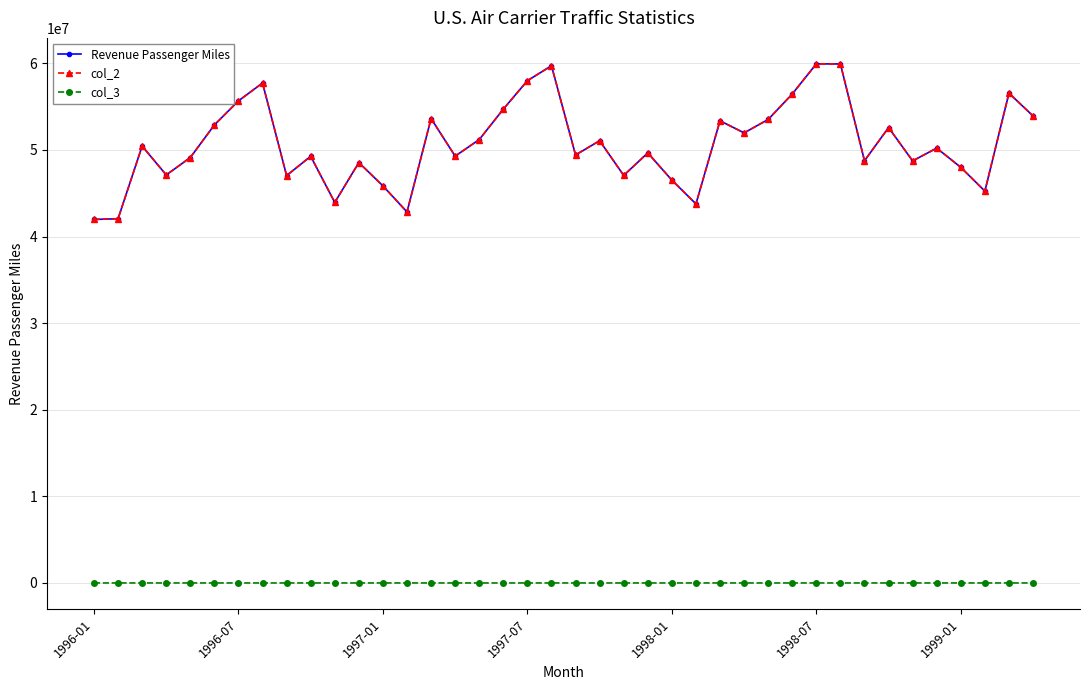

What is the minimum value for Revenue Passenger Miles?

41972194